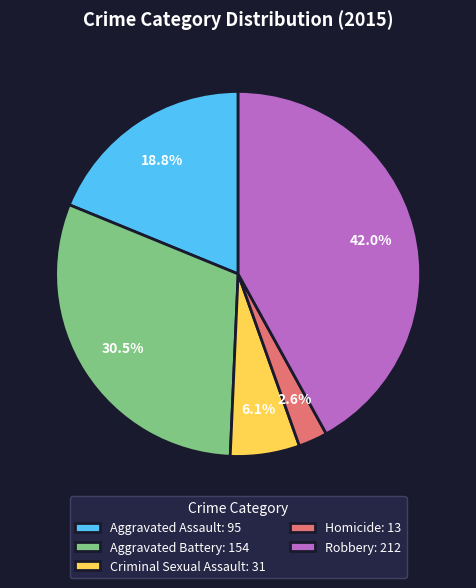

To the nearest percent, what is the combined percentage of Aggravated Assault and Criminal Sexual Assault?

25%